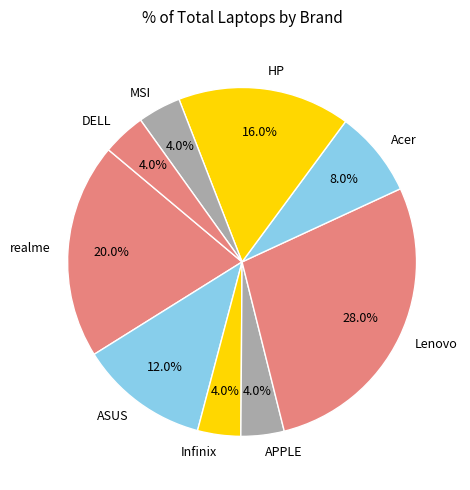

Which category has the biggest portion of the pie?

Lenovo